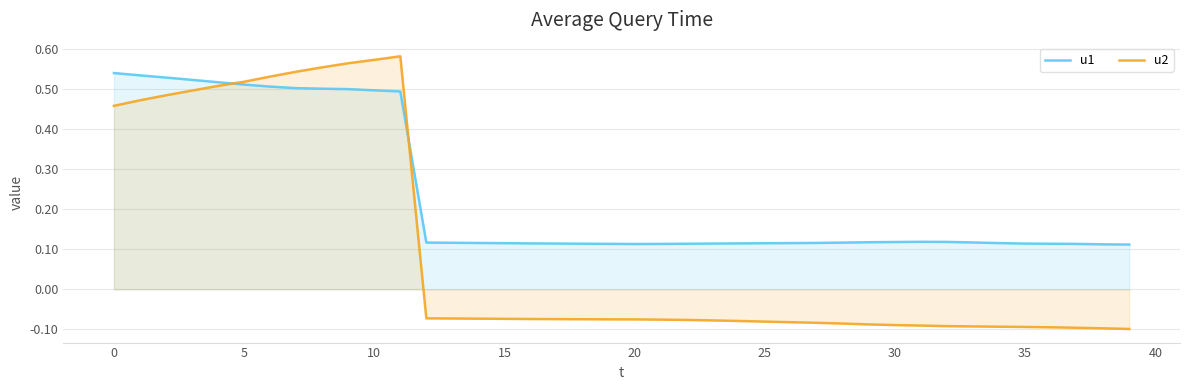

Which series has the widest spread of values?

u2